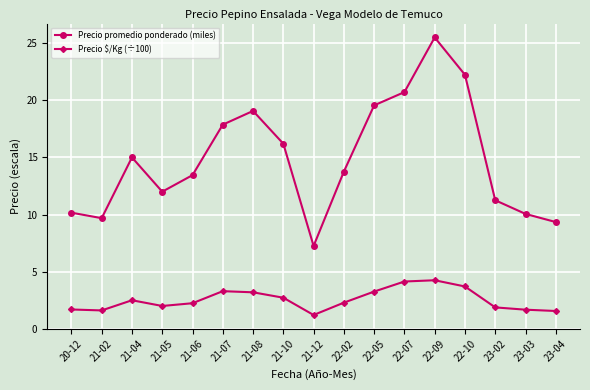

What is the value of the Precio promedio ponderado (miles) point at the 3rd from the left?

15.0